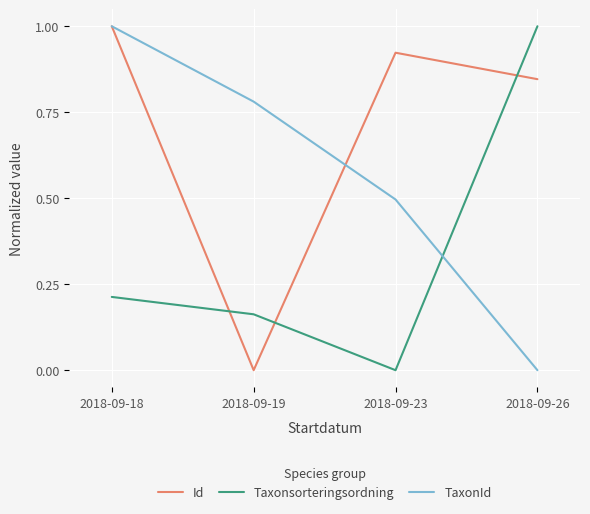

Rank the series by their average value, from lowest to highest.

Taxonsorteringsordning, TaxonId, Id